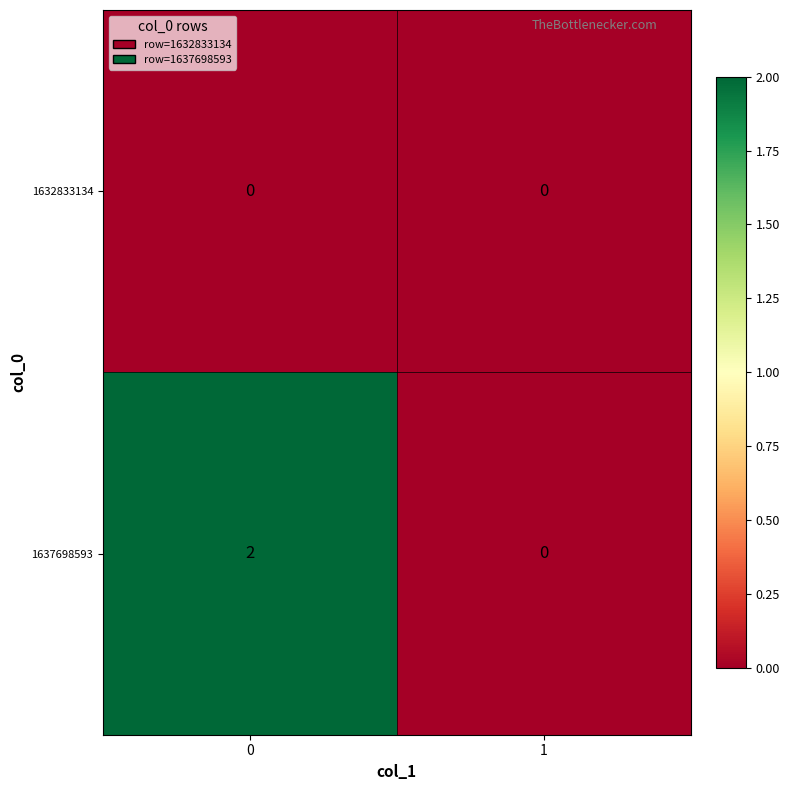

Is it true that 1637698593 equals 2 at 0?

True